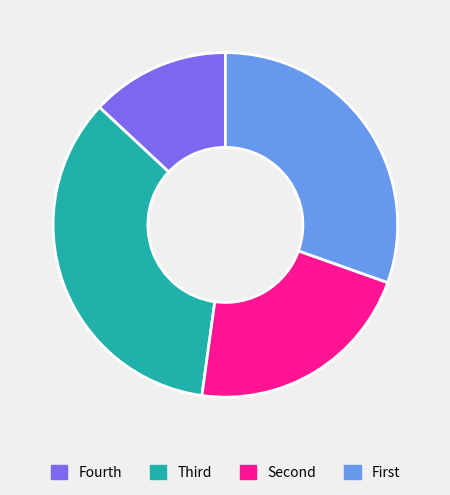

Does any single category account for the majority?

No